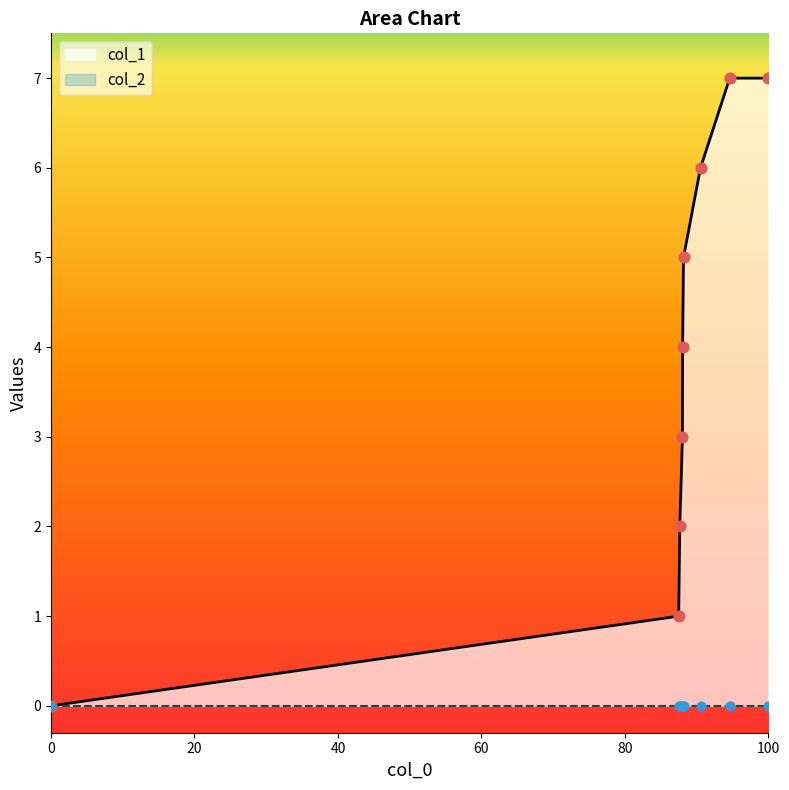

The col_1 series shows 13 at 100. True or false?

False